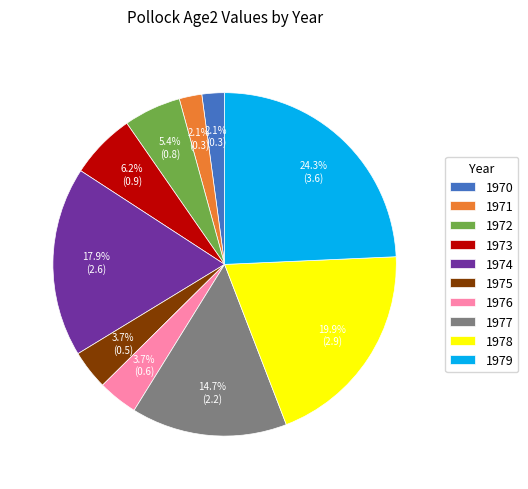

To the nearest percent, what portion does 1975 represent?

4%